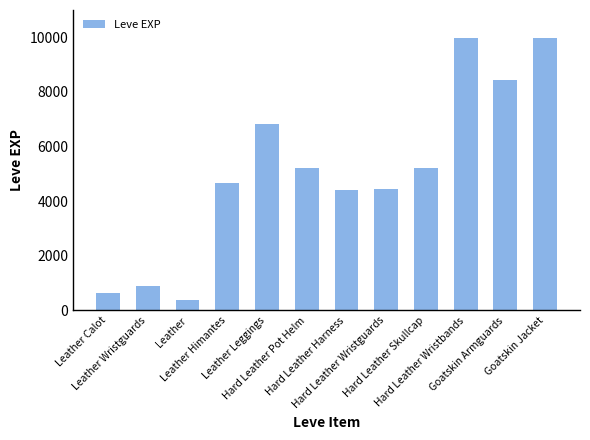

Count the number of categories in the chart.

12